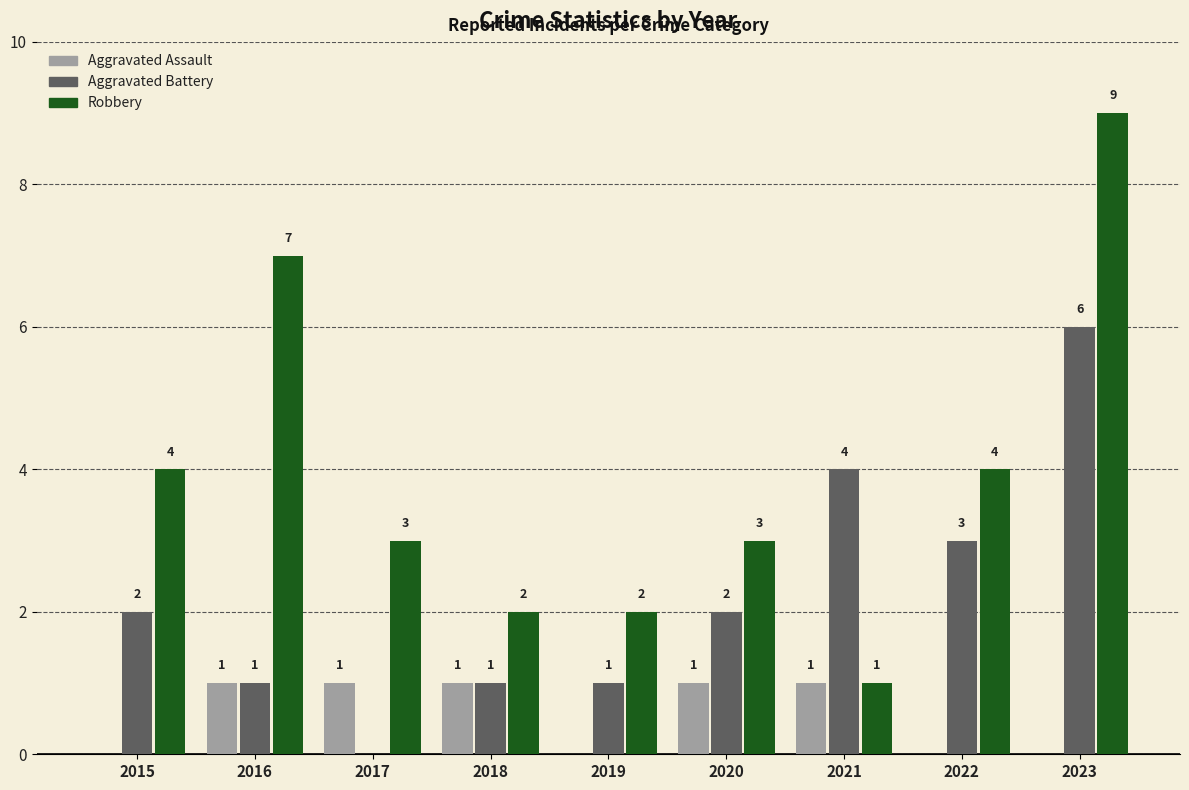

What is the maximum value for Robbery?

9